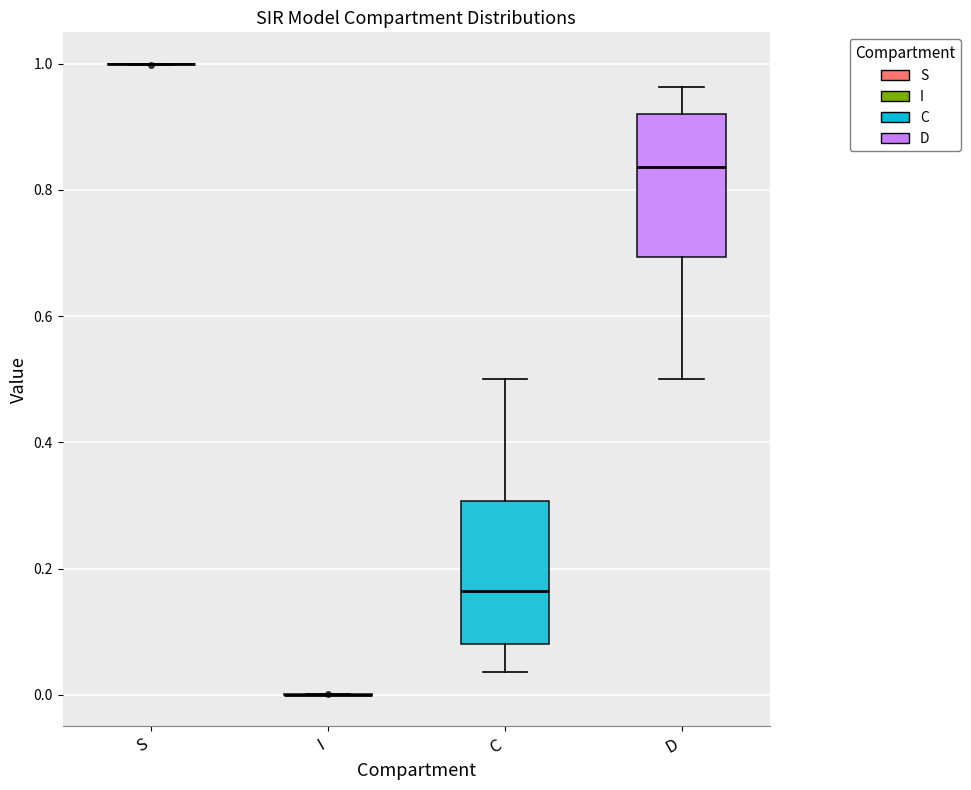

Reading left to right, transcribe this box plot: for each box, give where its median line is, the range the box spans, and where its two whiskers end, as read against the y-axis. The values are not printed on the chart, so give them approximately, as read against the axis.

S: box collapsed to a line at 1.00, whiskers 1.00 to 1.00
I: box collapsed to a line at 0.00, whiskers 0.00 to 0.00
C: median 0.16, box 0.08 to 0.30, whiskers 0.04 to 0.50
D: median 0.84, box 0.70 to 0.92, whiskers 0.50 to 0.96